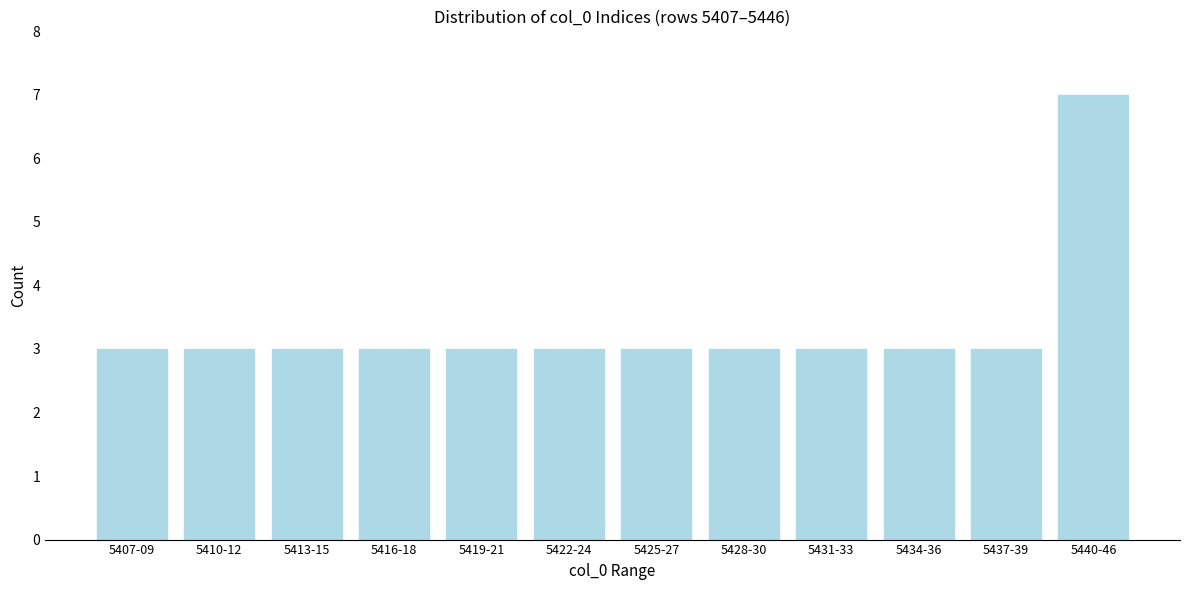

Reading left to right, what are all the values shown in this chart?

3	3	3	3	3	3	3	3	3	3	3	7